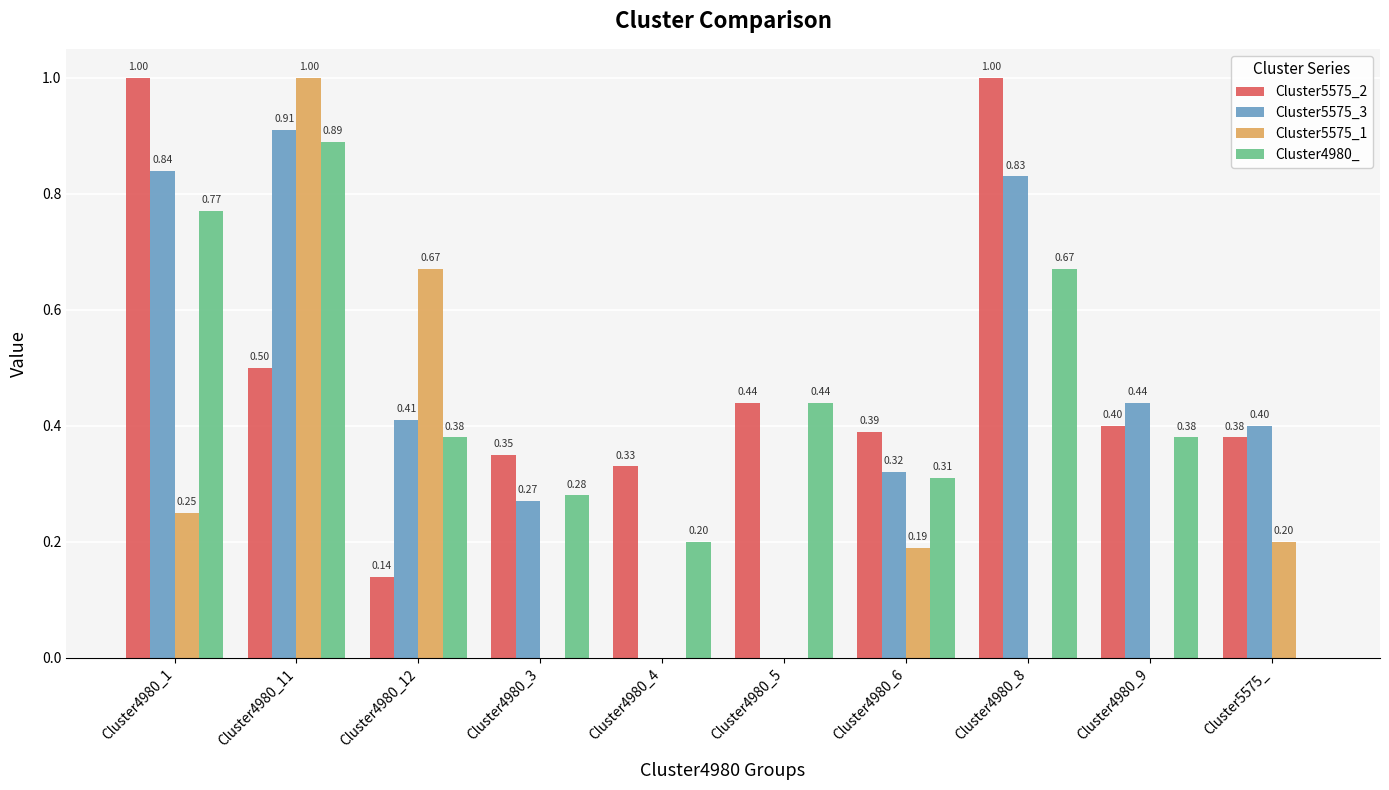

Which series changed the most between Cluster4980_12 and Cluster4980_4?

Cluster5575_1